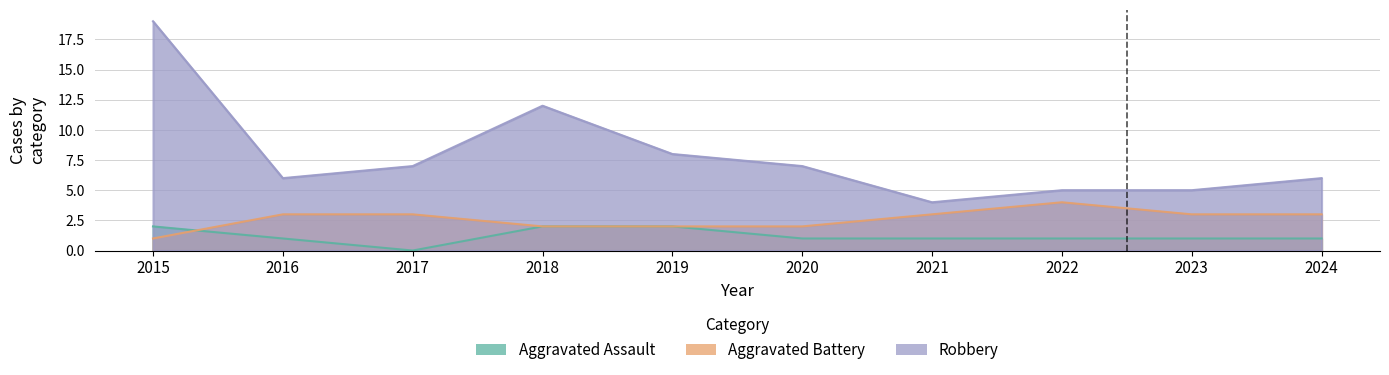

Count the Aggravated Battery values in the range 2 to 3.

8